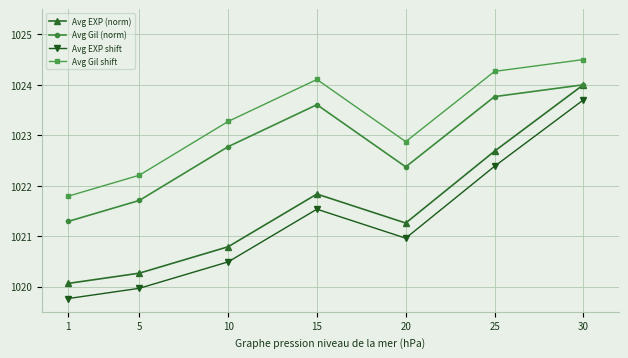

What is the lowest value of the Avg Gil (norm) series?

1021.3